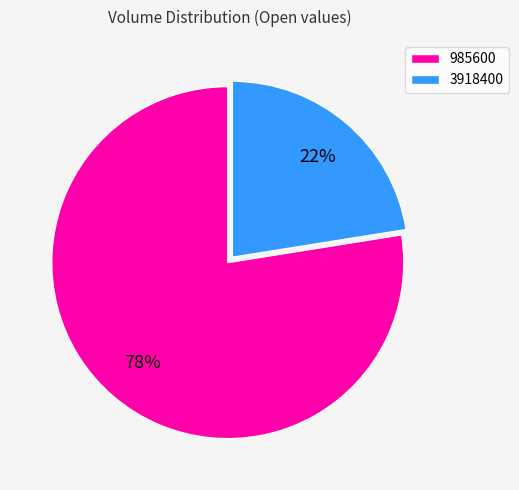

To the nearest percent, what is the average slice percentage?

50%